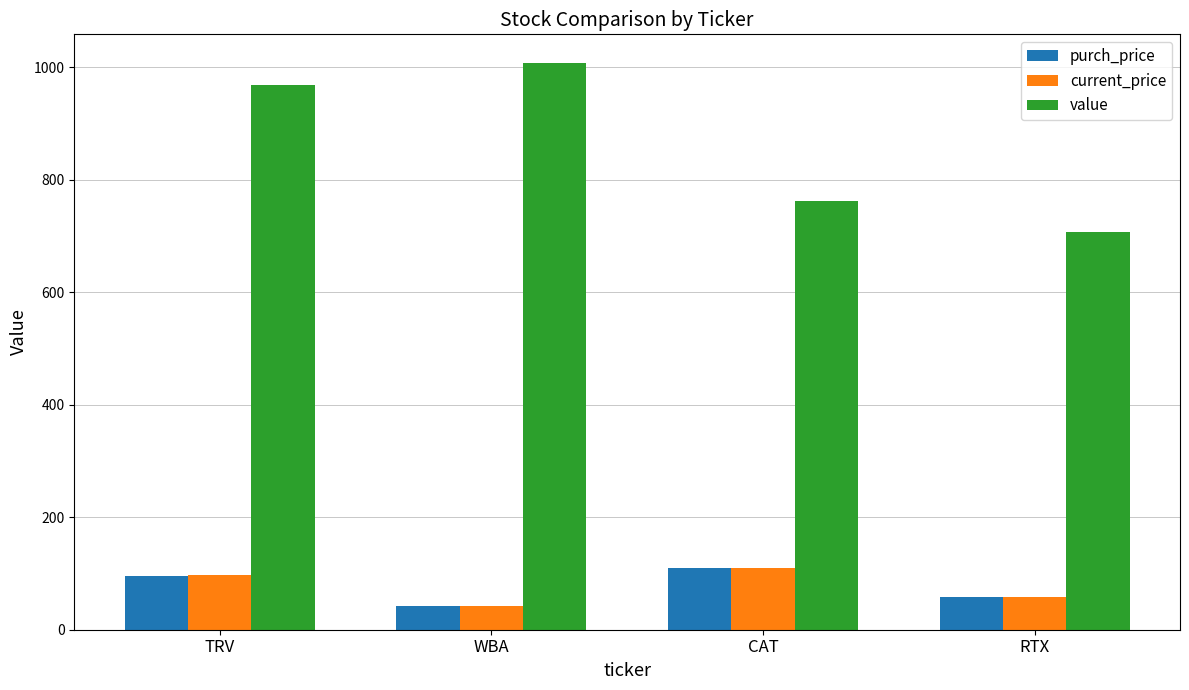

List the labels in order of current_price value, largest first.

CAT, TRV, RTX, WBA